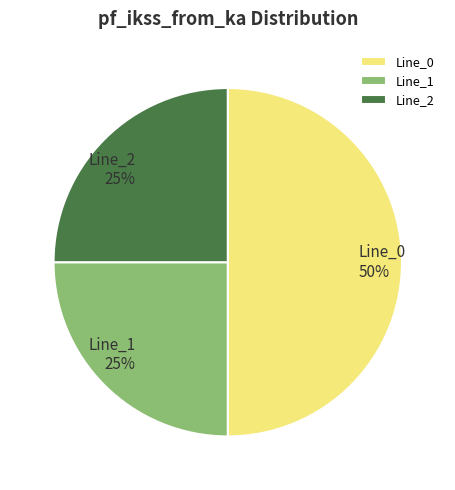

Between Line_2 and Line_0, which is larger?

Line_0